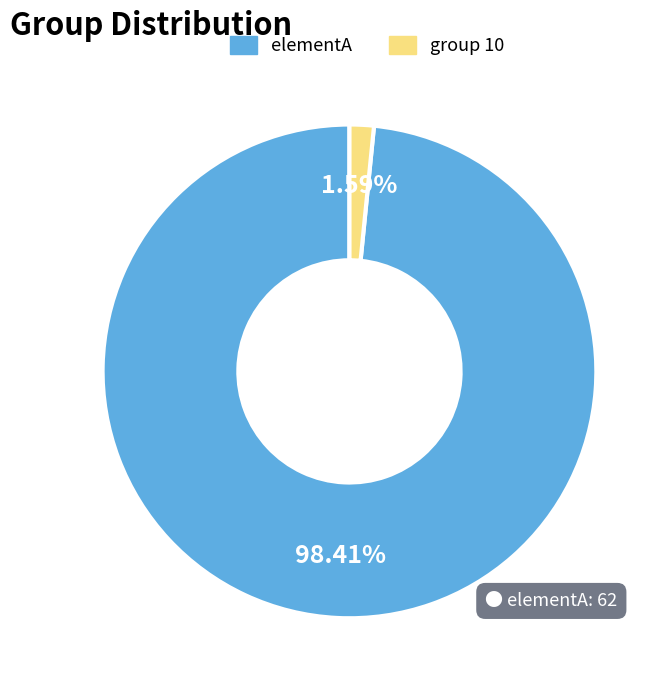

Does any single category account for the majority?

Yes